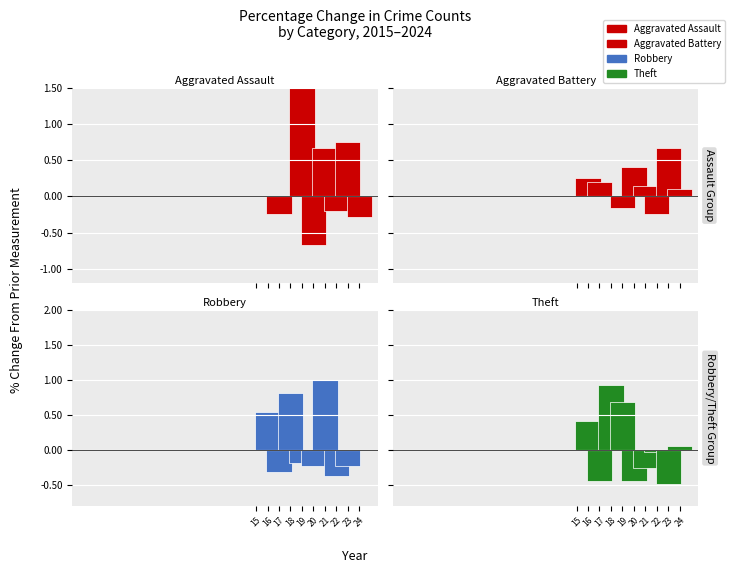

Between 20 and 21, which is larger?

20